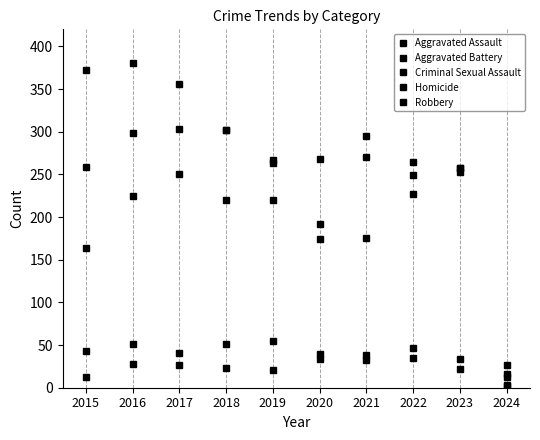

Is this an area chart (filled region under the line)?

No